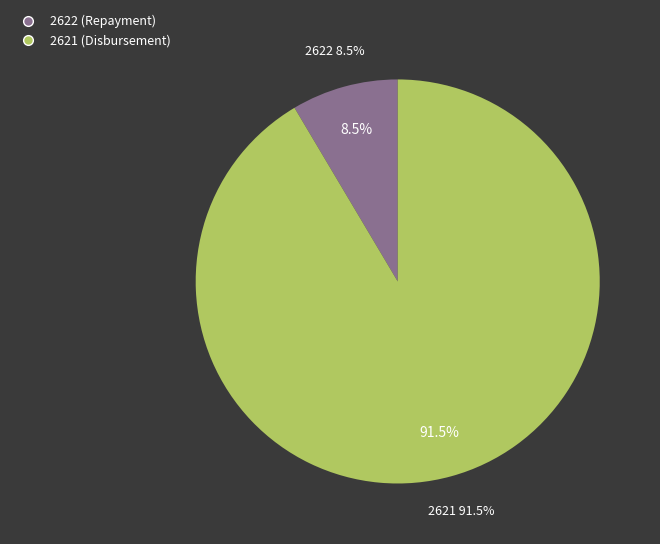

What percentage is the 2621 slice, to the nearest percent?

91%